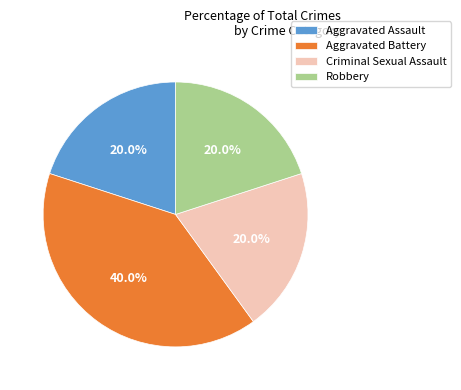

What percentage do Criminal Sexual Assault and Aggravated Assault together represent?

40.0%